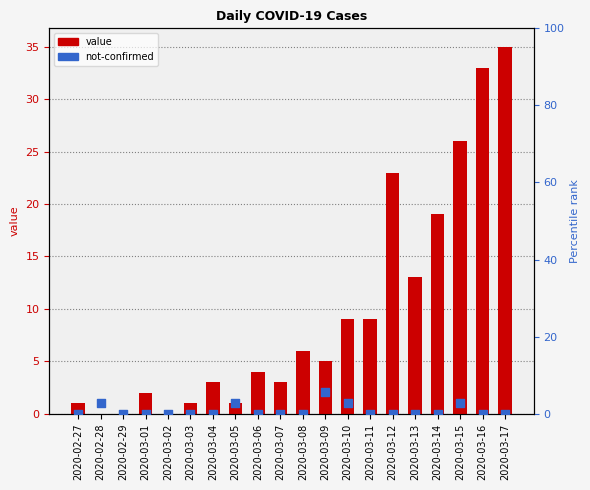

Which series contains the lowest Y value?

value